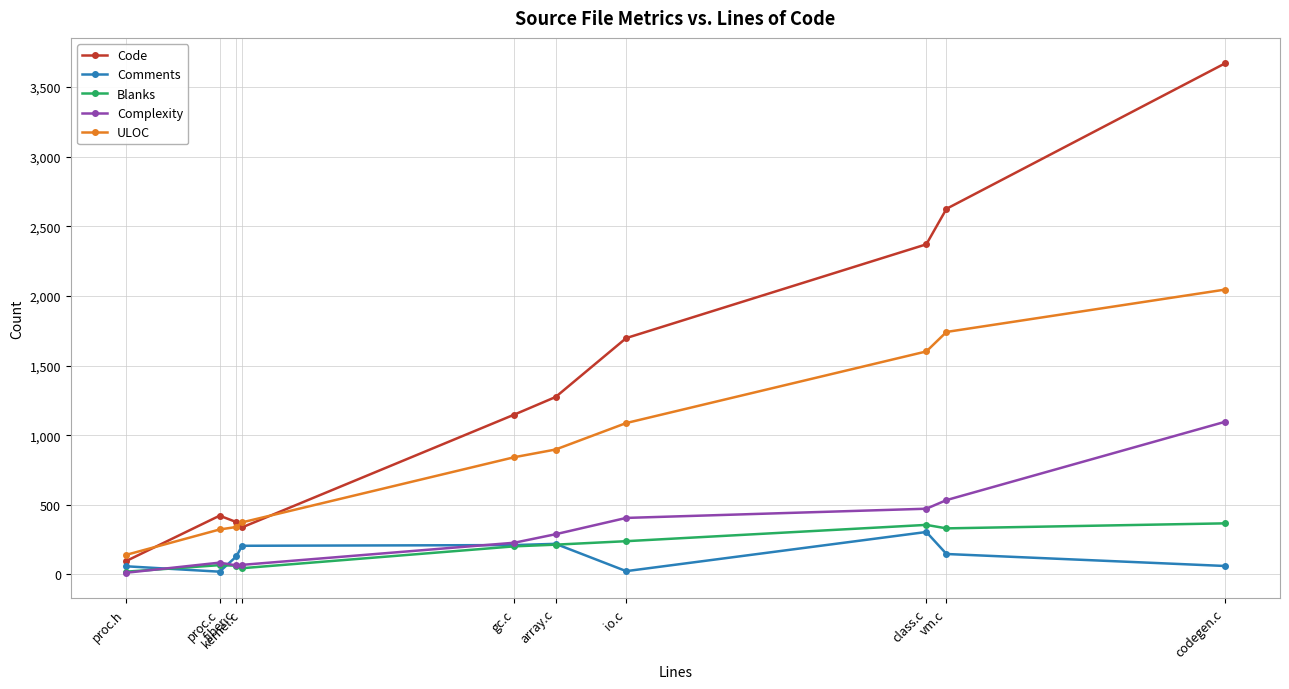

True or false: Complexity and Code intersect in this chart.

False